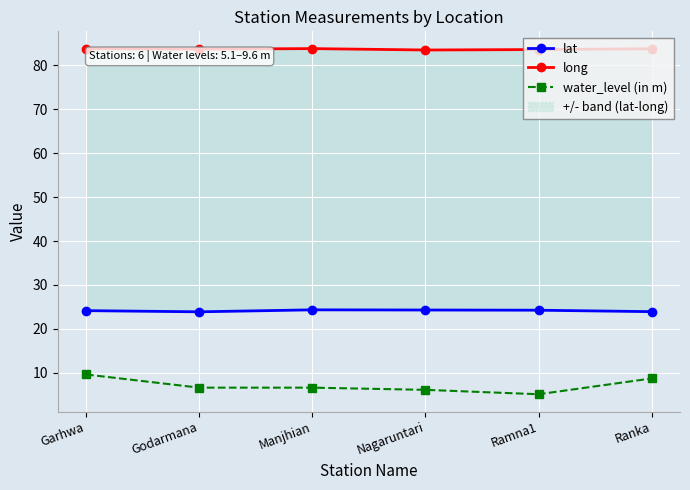

True or false: long has more than 0 interior local peaks.

True